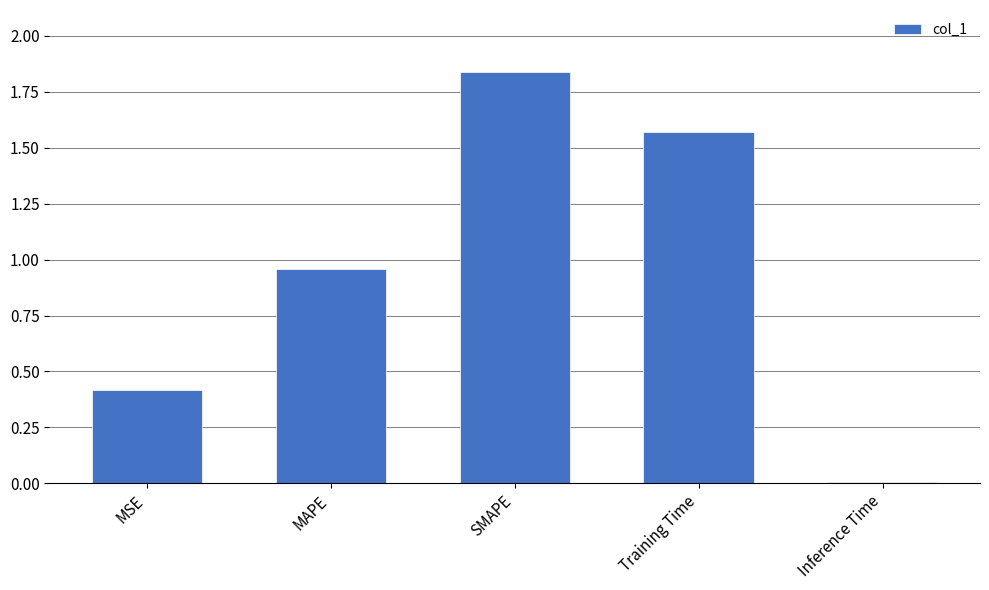

What is the change in value from MAPE to SMAPE?

+0.9